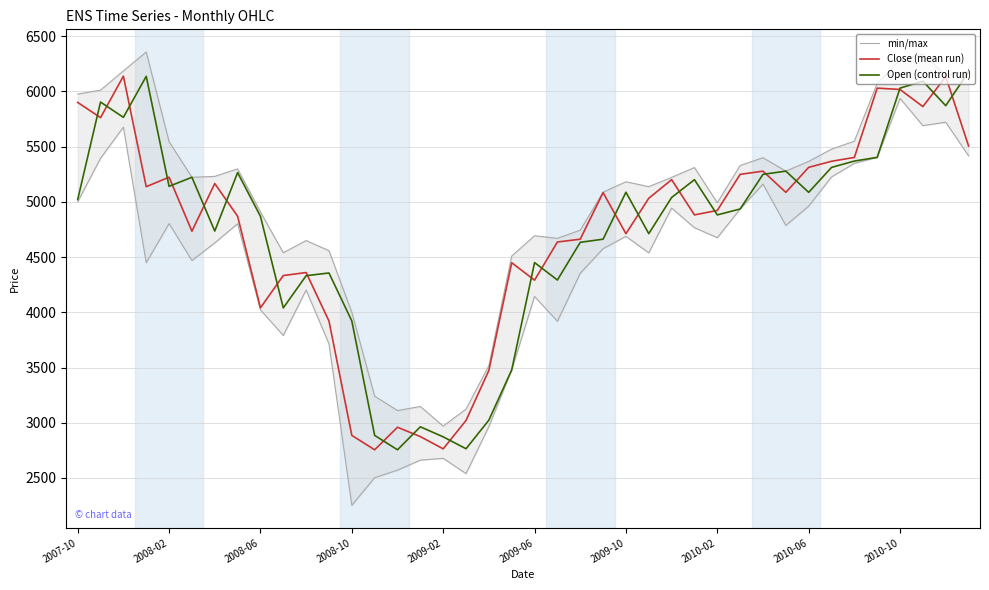

True or false: Close (mean run) has a value of 6030.0 at 35.

True